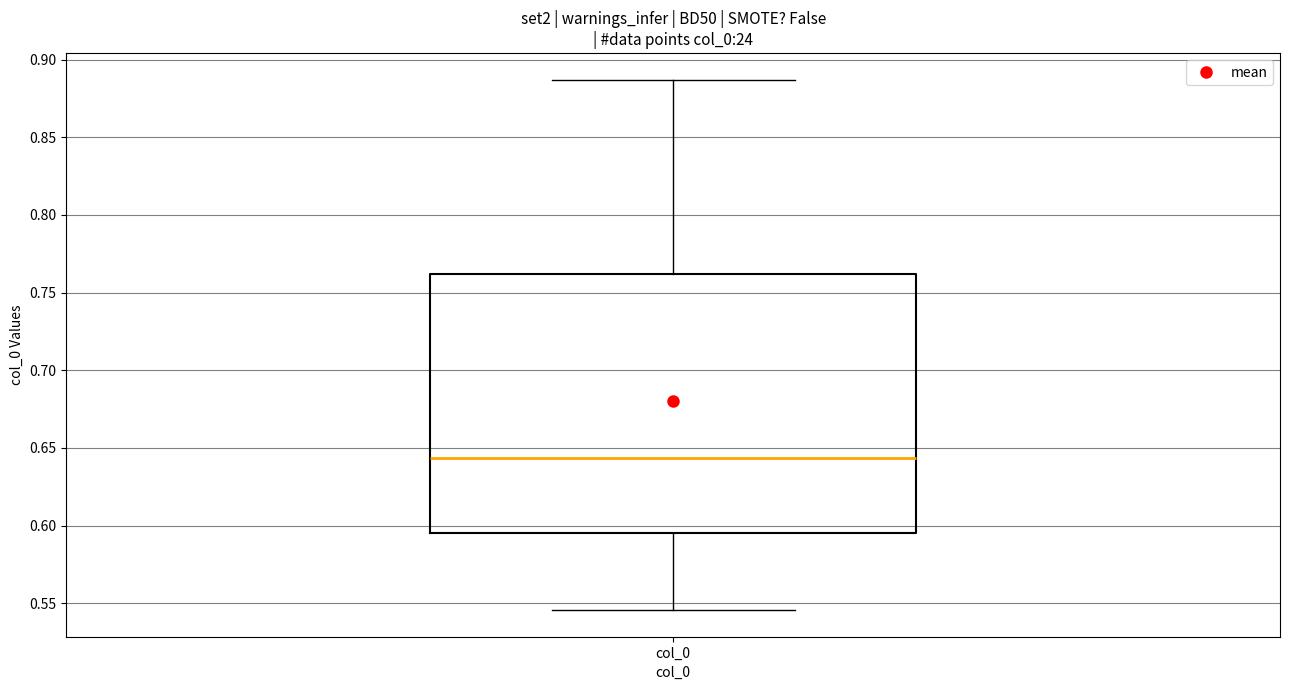

Read this box plot against the y-axis: the position of the median line, the range covered by the box, and the ends of both whiskers. The values are not printed on the chart, so give them approximately, as read against the axis.

median 0.645, box 0.595 to 0.760, whiskers 0.545 to 0.885